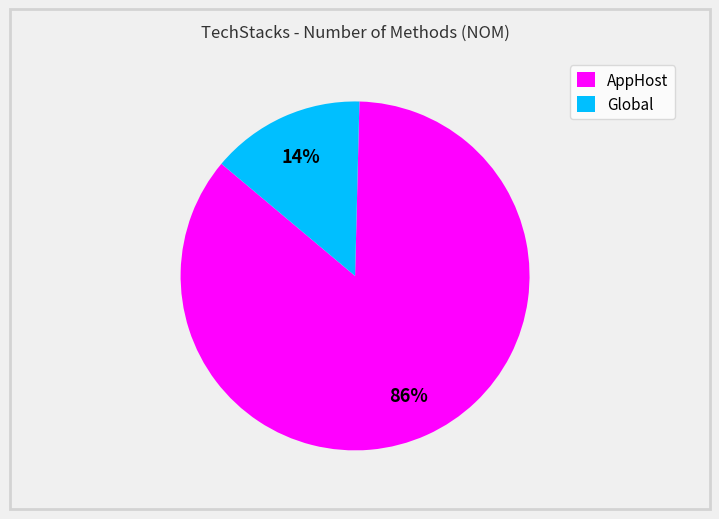

Does any single category account for the majority?

Yes